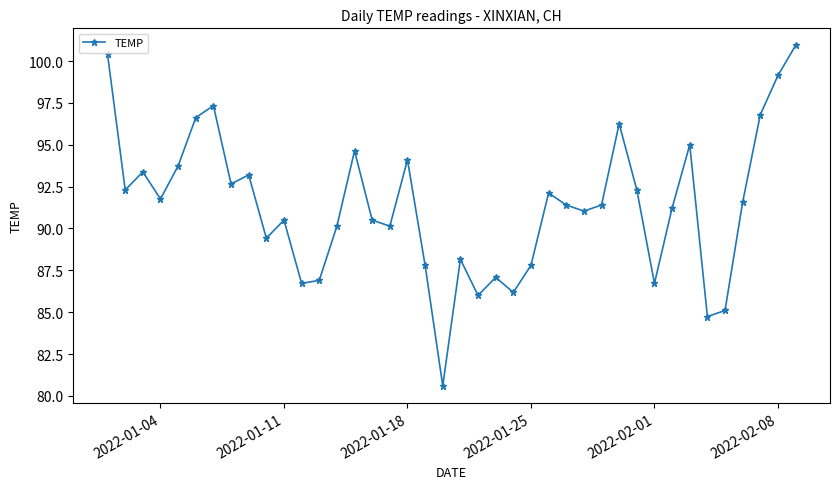

What is the difference between the maximum and minimum values?

20.3